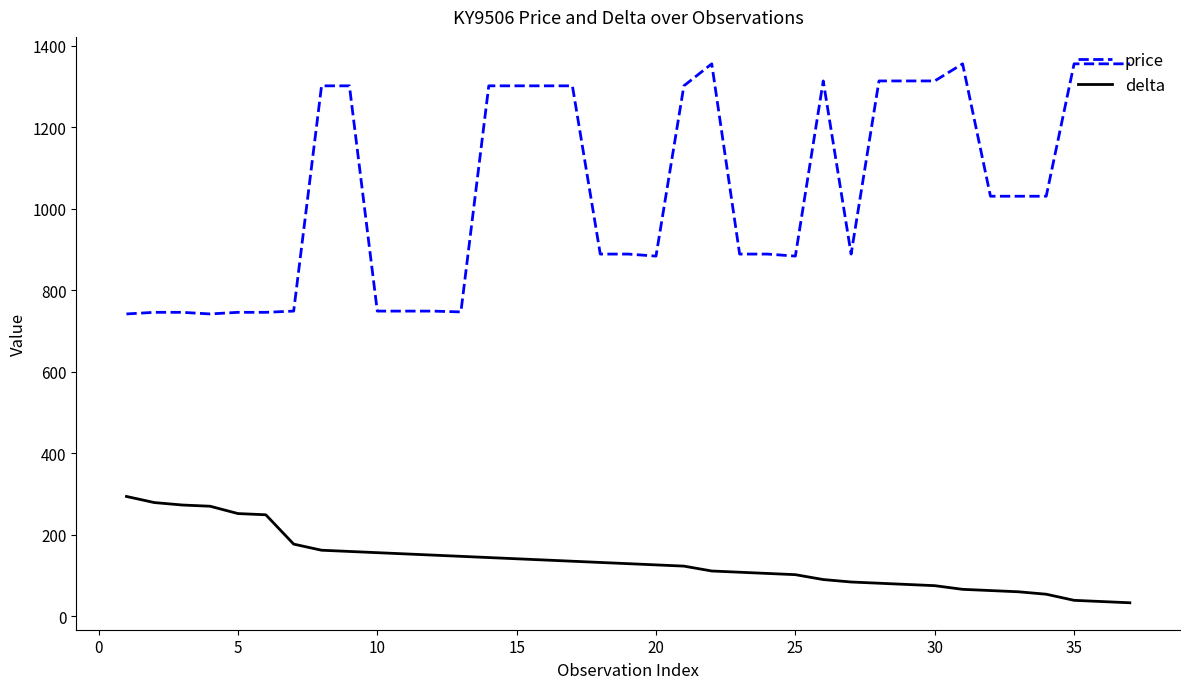

What is the lowest value of the price series?

742